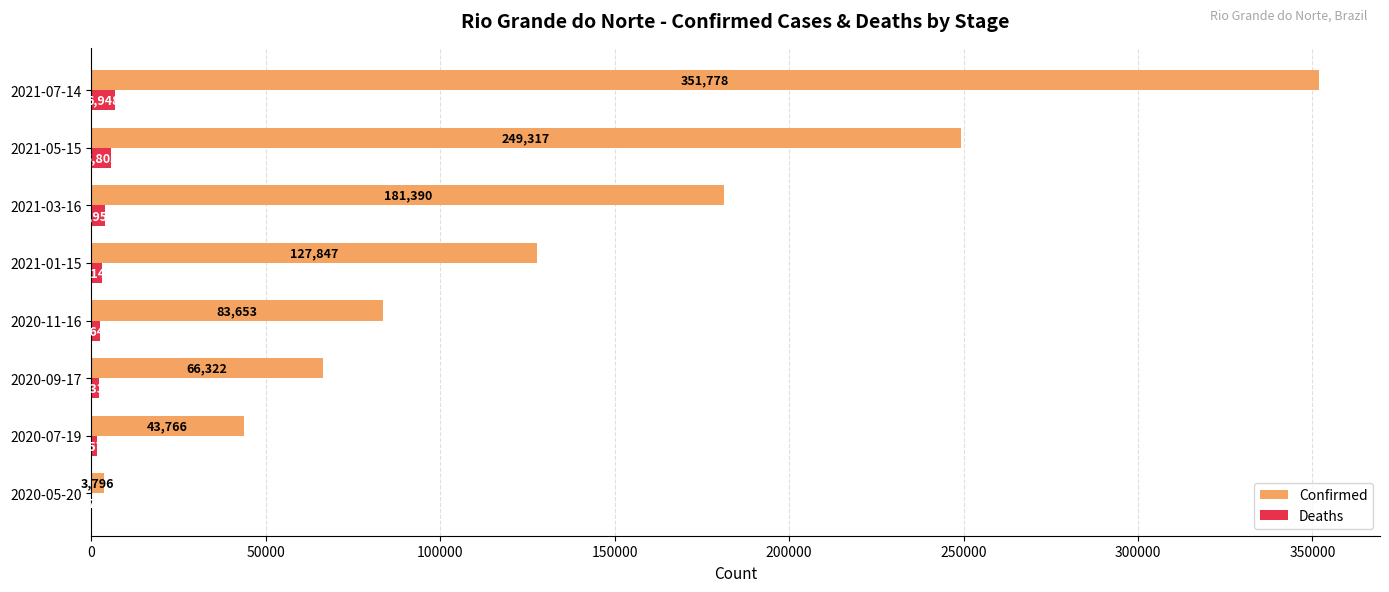

What is the highest value of the Confirmed series?

351778